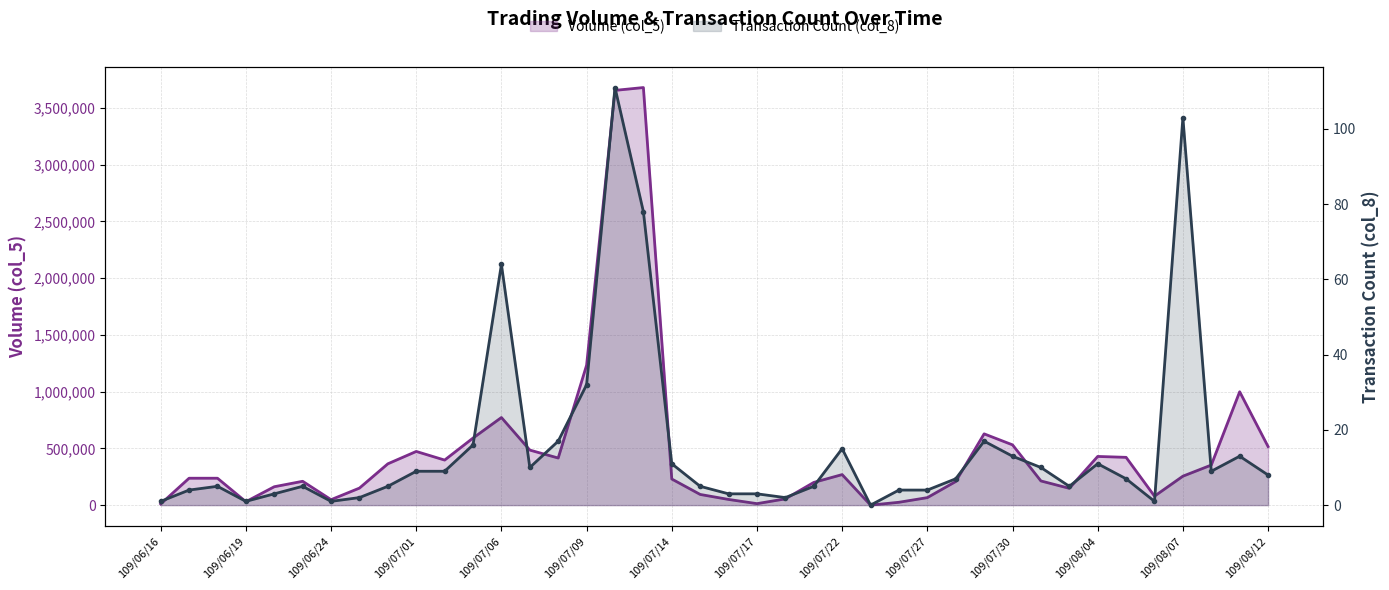

Is the value of Volume (col_5) at 36 greater than the value of Transaction Count (col_8) at 109/08/12?

Yes